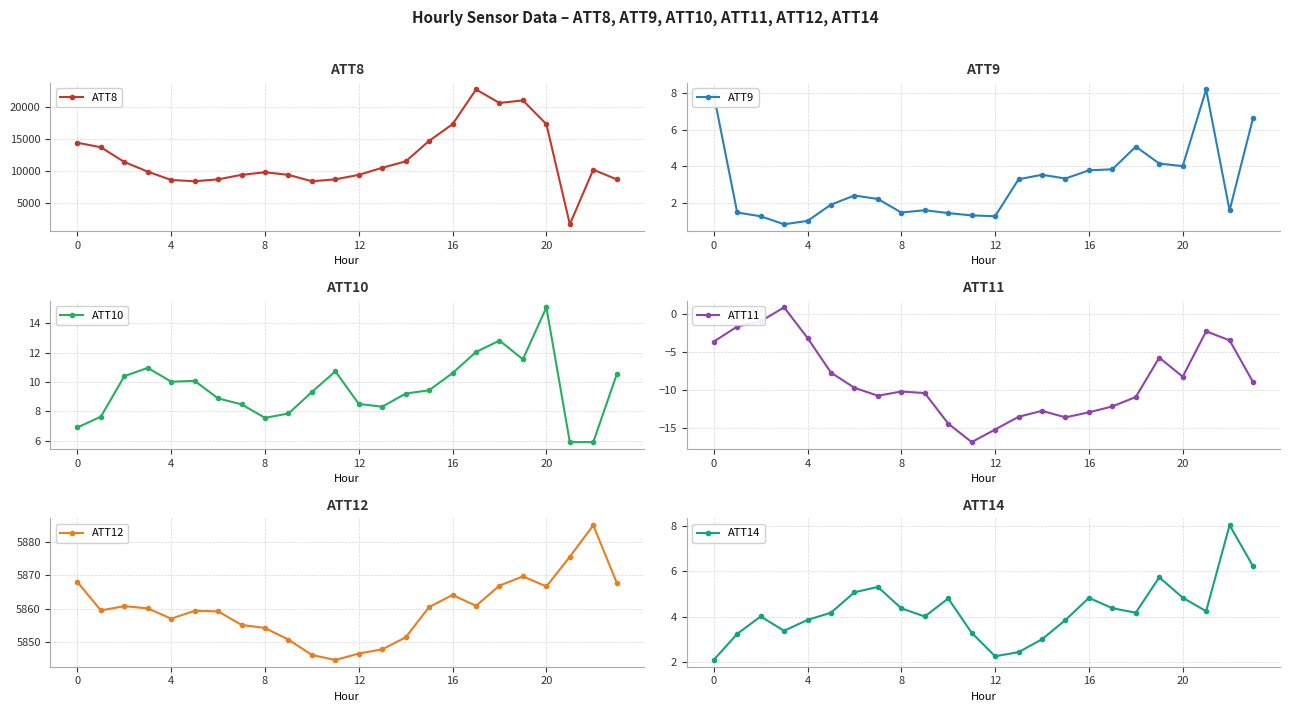

True or false: ATT11 and ATT8 intersect in this chart.

False